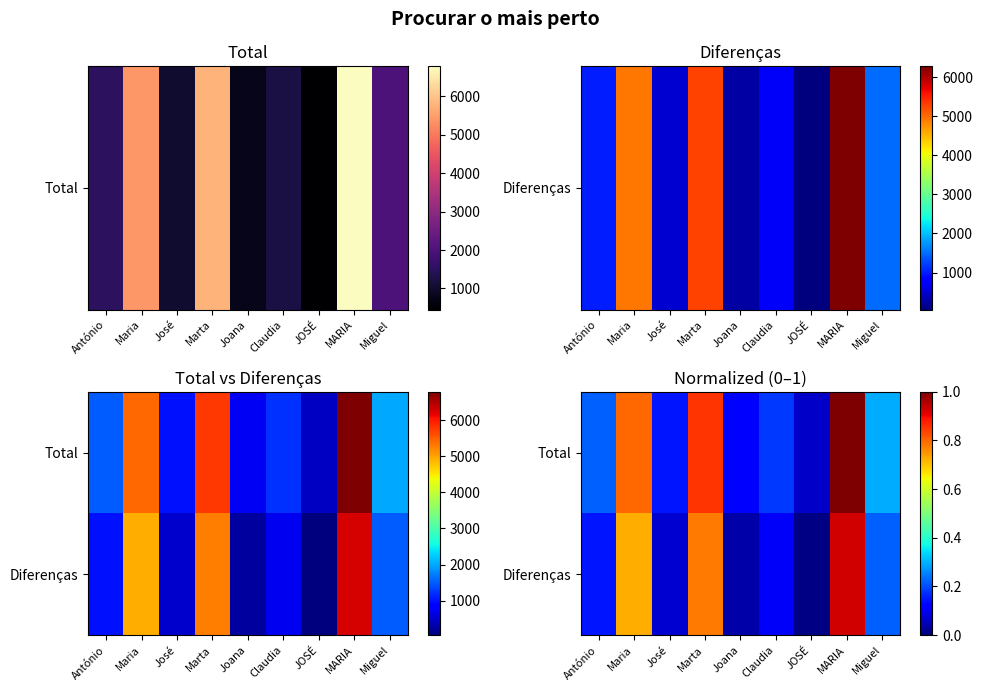

Is the value of Total at Joana greater than the value of Diferenças at MARIA?

No